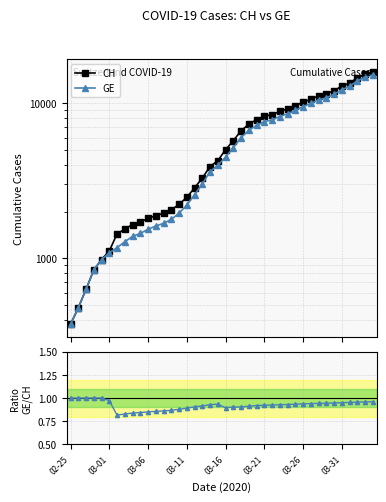

How many lines are shown in the chart?

3